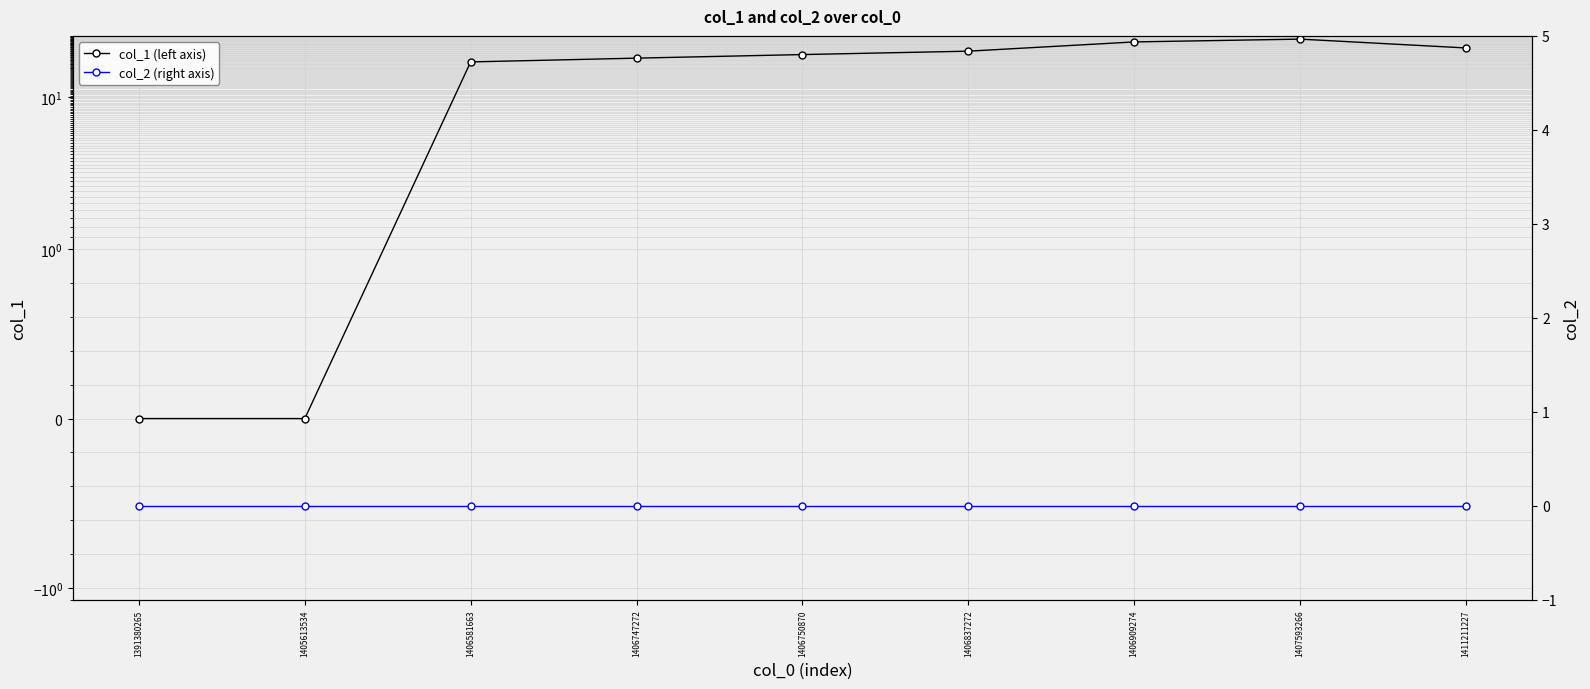

Reading left to right, what are all the values shown in this chart?

col_1 (left axis): 0	0	17	18	19	20	23	24	21
col_2 (right axis): 0	0	0	0	0	0	0	0	0